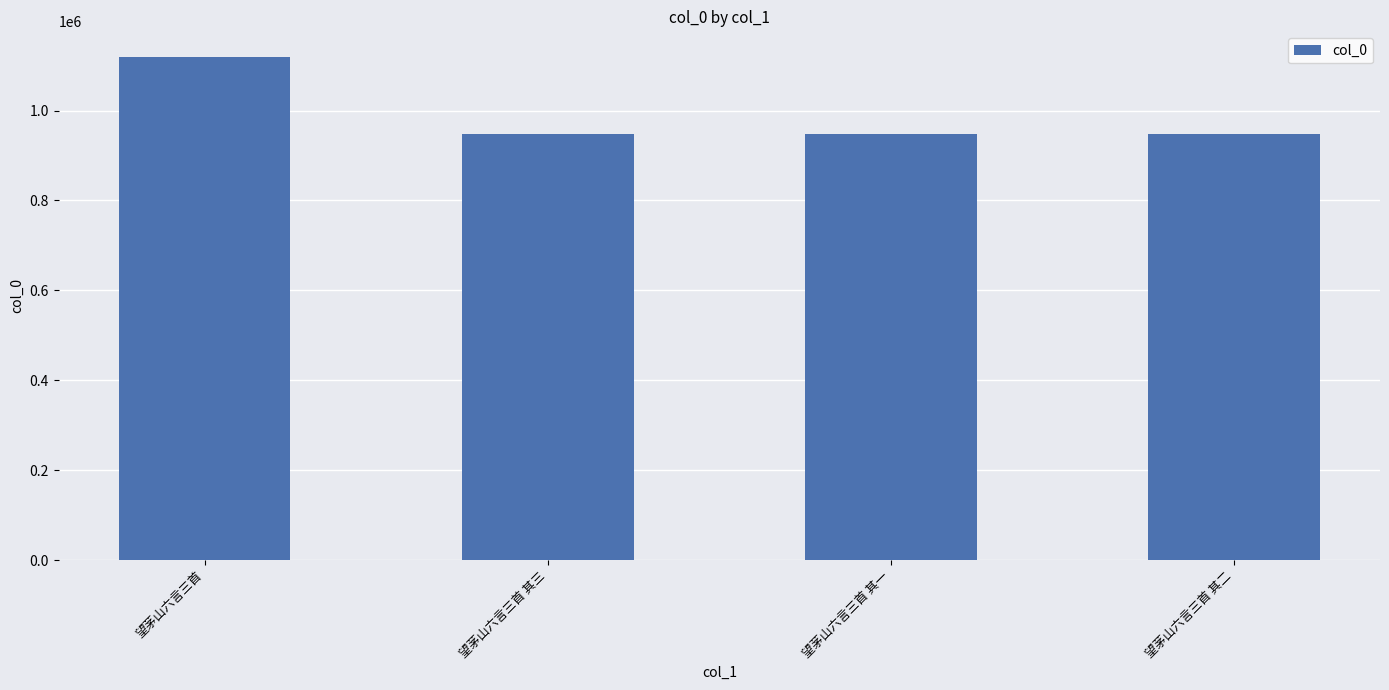

What is the approximate value at 望茅山六言三首 其一, to the nearest 100?

948100